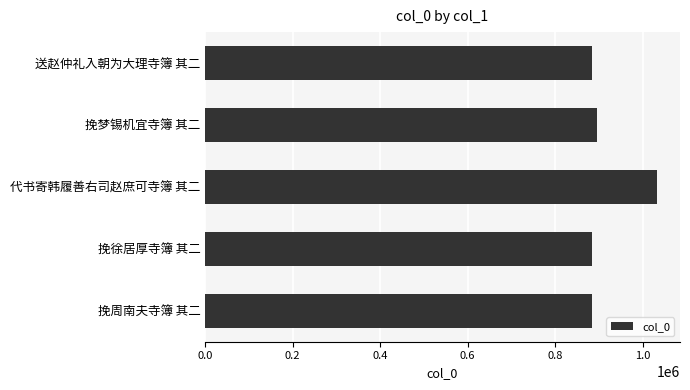

What is the ratio of the value at 送赵仲礼入朝为大理寺簿 其二 to the value at 挽周南夫寺簿 其二?

1.0